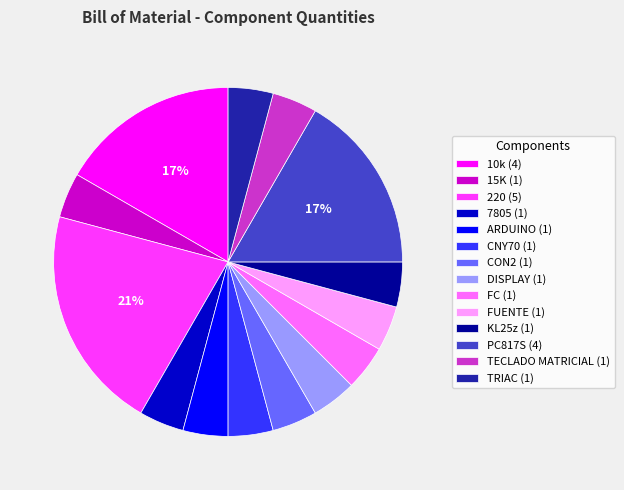

True or false: TRIAC accounts for 18% of the total.

False